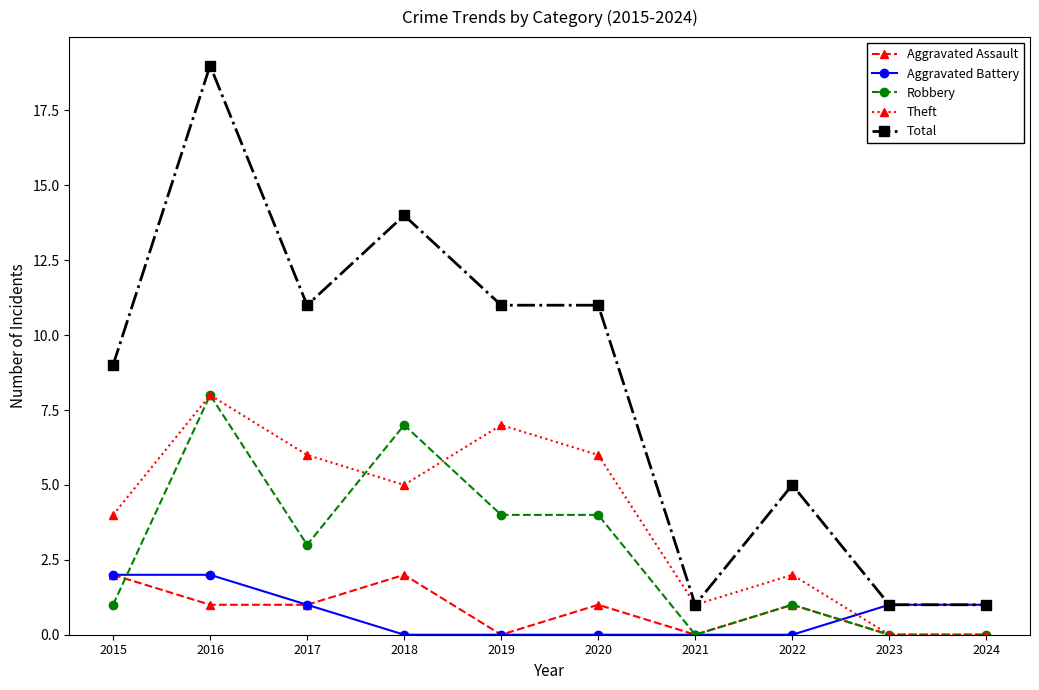

True or false: Aggravated Battery and Theft cross at least once.

True